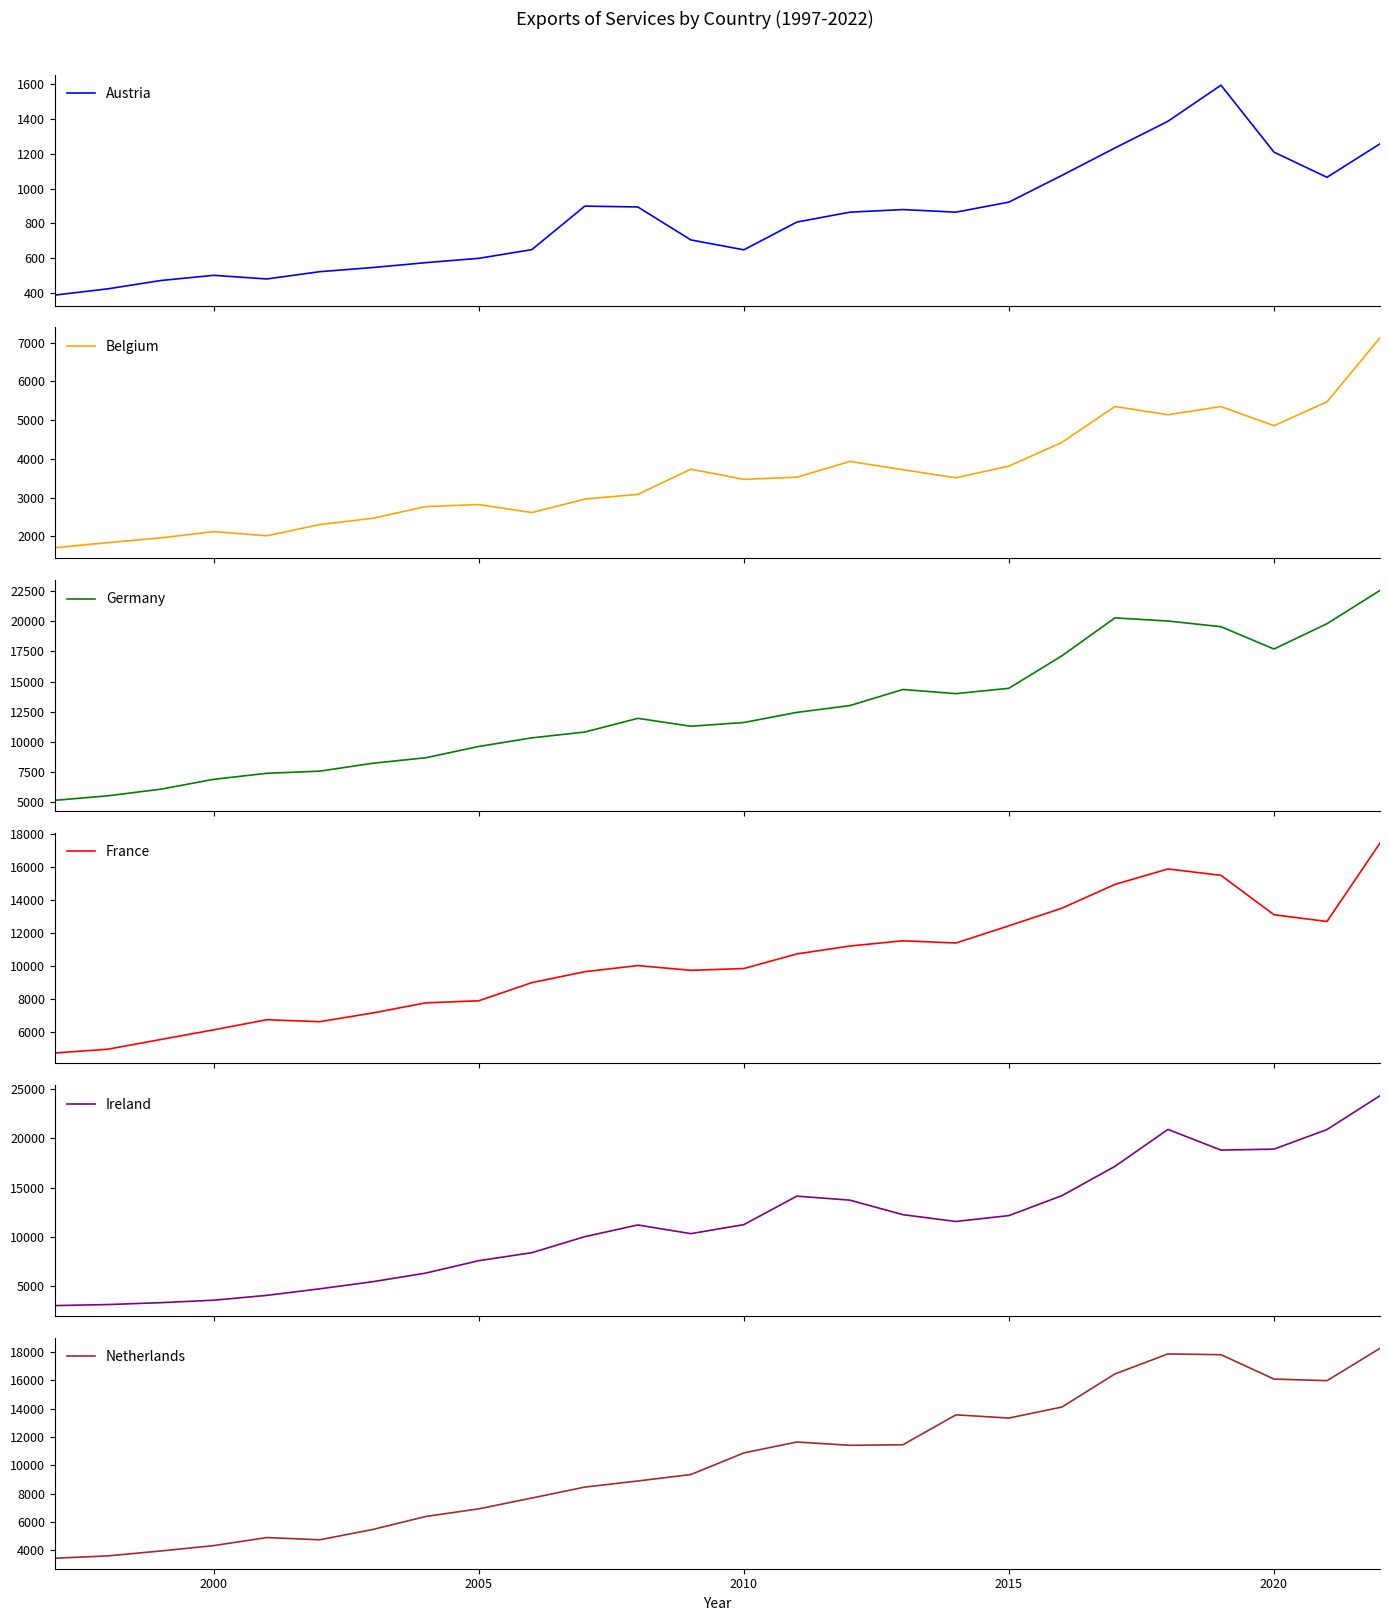

What is the lowest value of the Belgium series?

1706